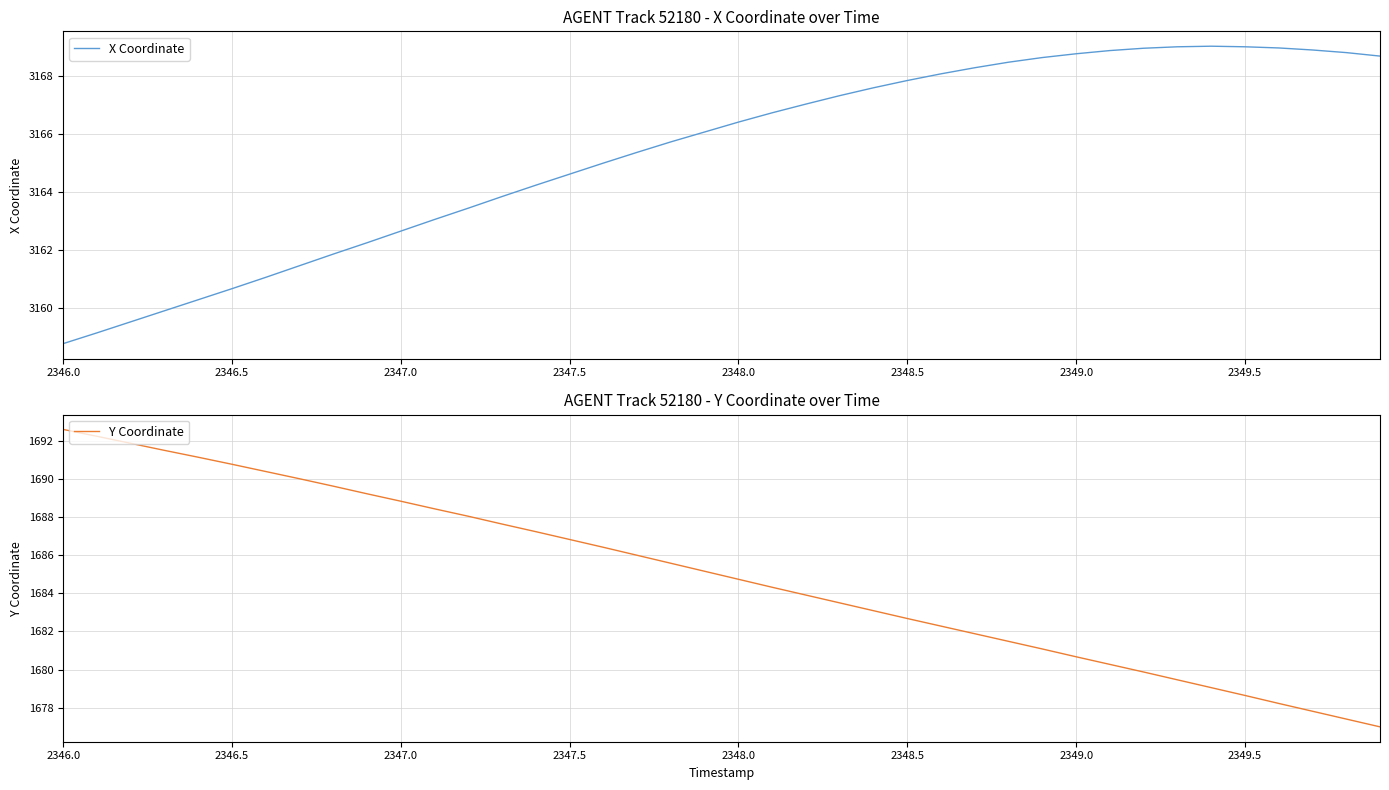

True or false: X Coordinate has a value of 3164.6 at 2347.5.

True